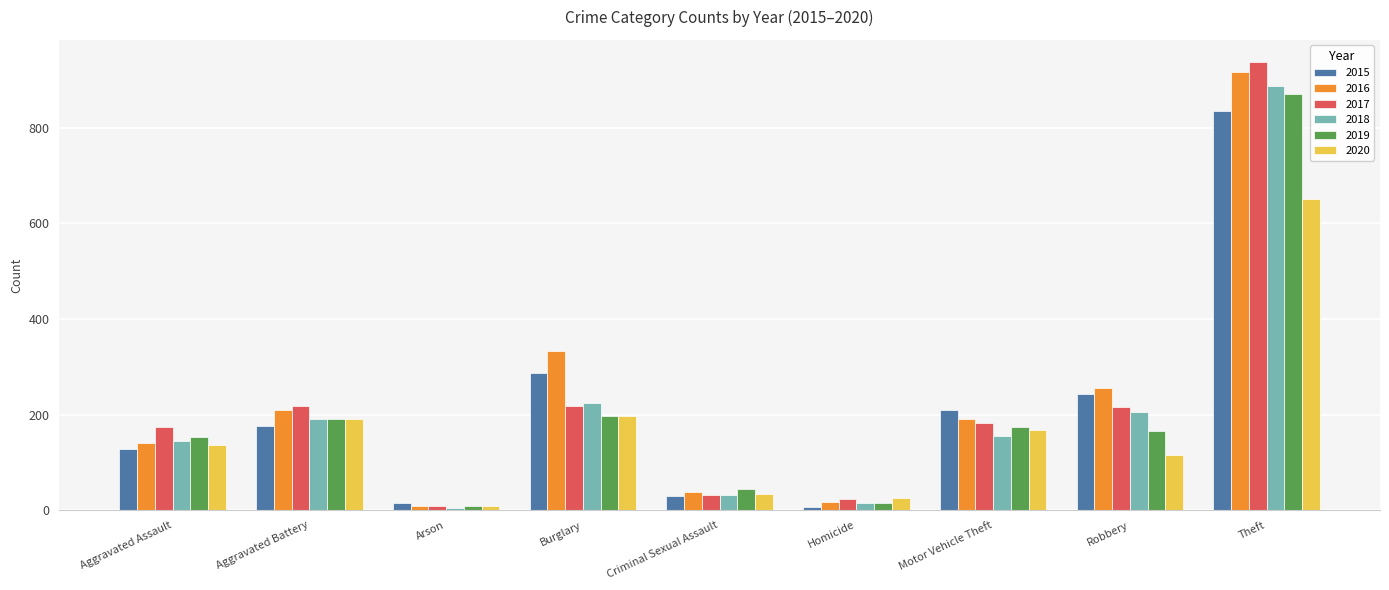

What is the value of the 2017 bar at the 3rd from the left?

9